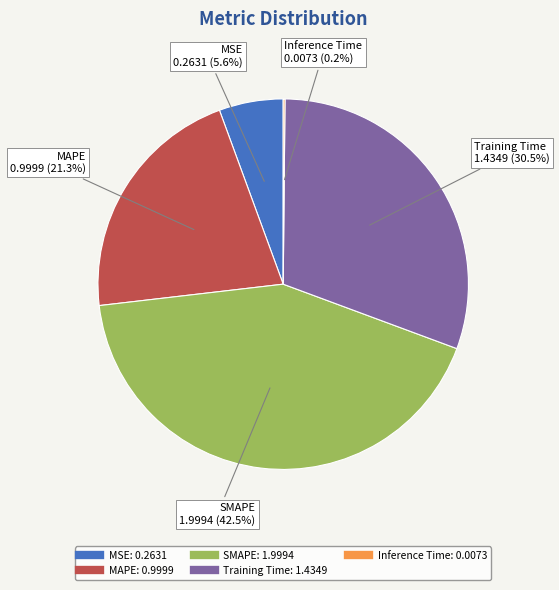

How much of the chart is everything except MAPE?

78.7%